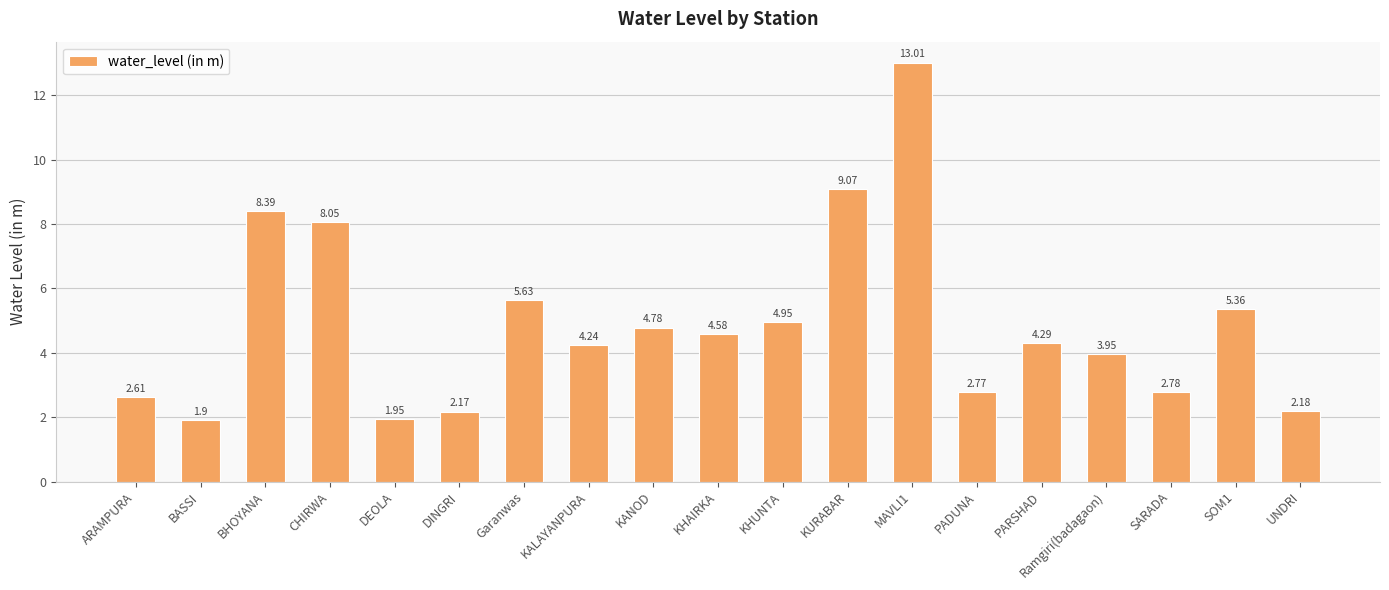

Rank the categories by value from lowest to highest.

BASSI, DEOLA, DINGRI, UNDRI, ARAMPURA, PADUNA, SARADA, Ramgiri(badagaon), KALAYANPURA, PARSHAD, KHAIRKA, KANOD, KHUNTA, SOM1, Garanwas, CHIRWA, BHOYANA, KURABAR, MAVLI1